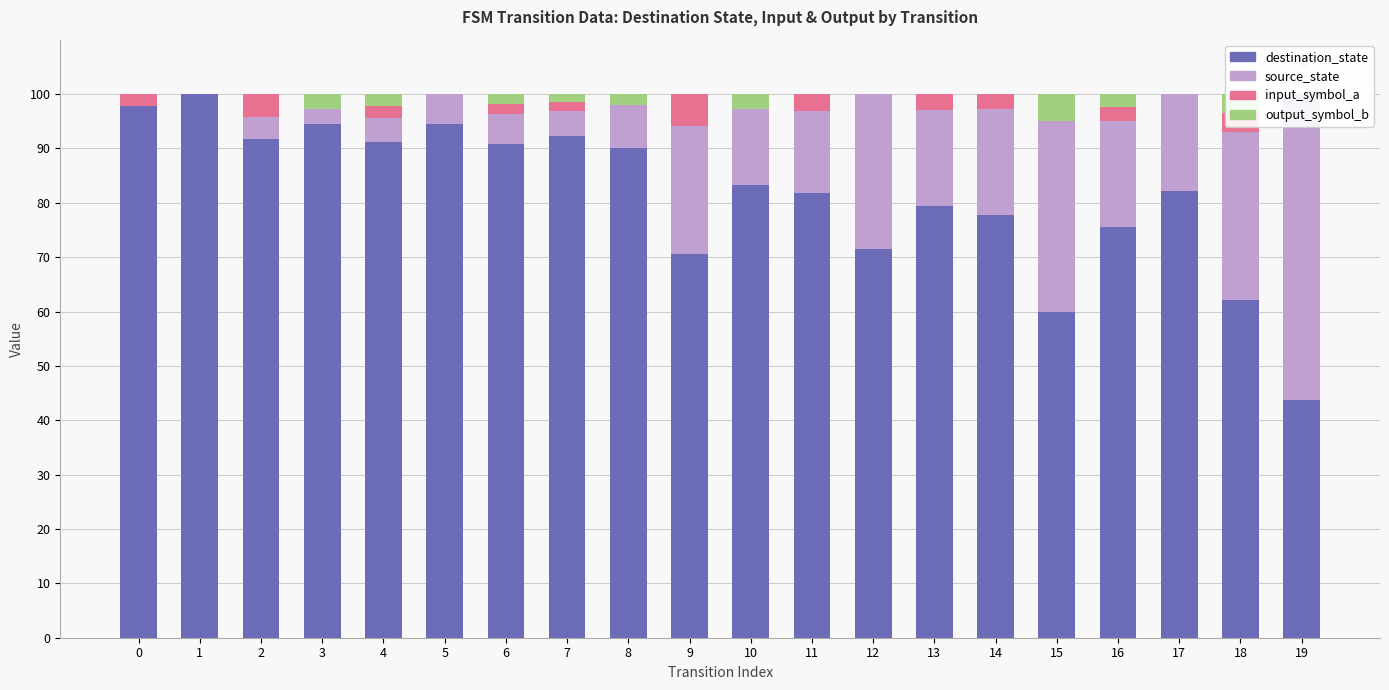

Between 2 and 18, which series saw the biggest shift?

destination_state